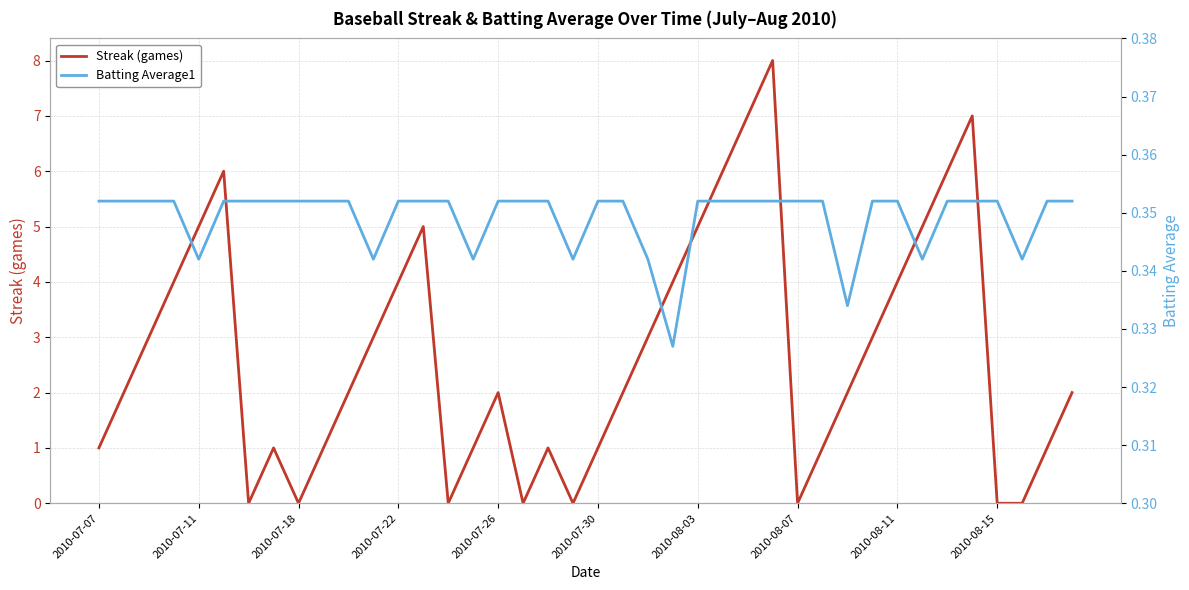

True or false: Streak (games) has a value of 1 at 2010-07-22.

False